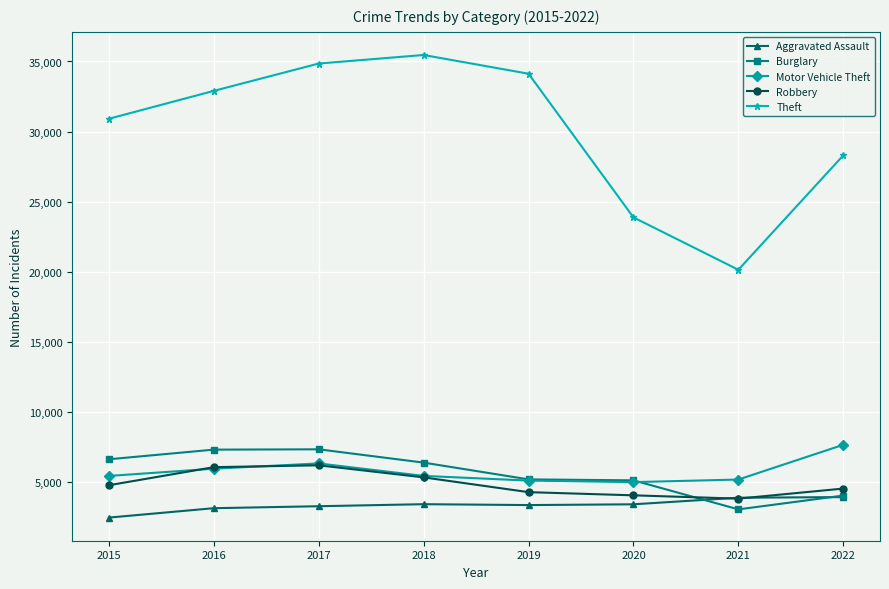

True or false: Motor Vehicle Theft has a value of 3017 at 2021.

False